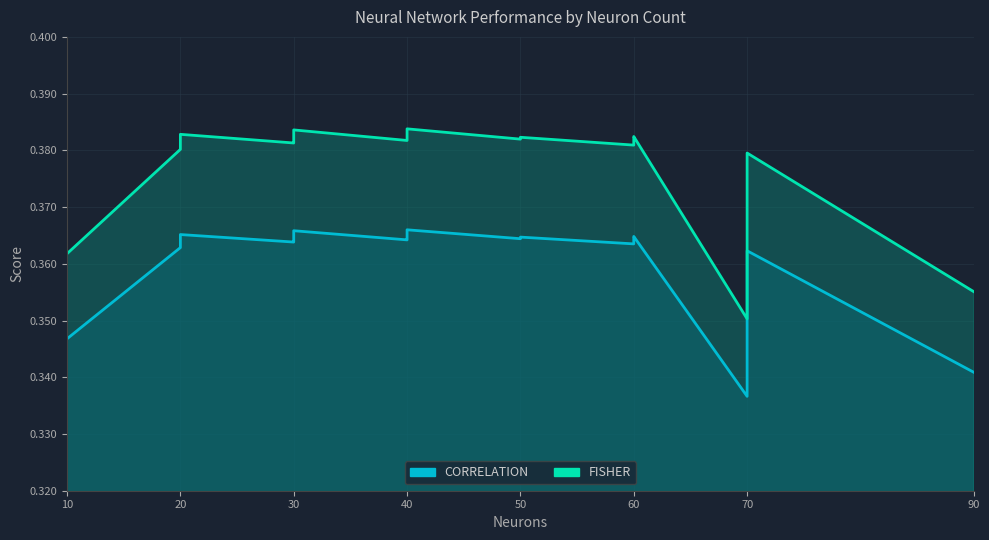

Does the chart have visible grid lines?

Yes